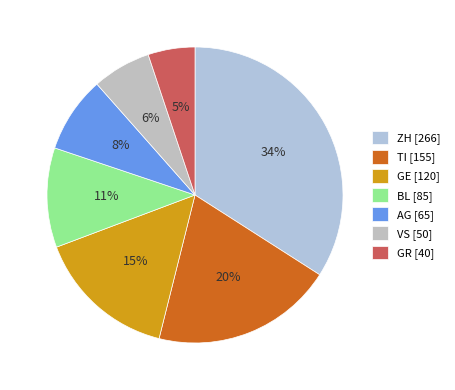

How many segments does this pie chart have?

7